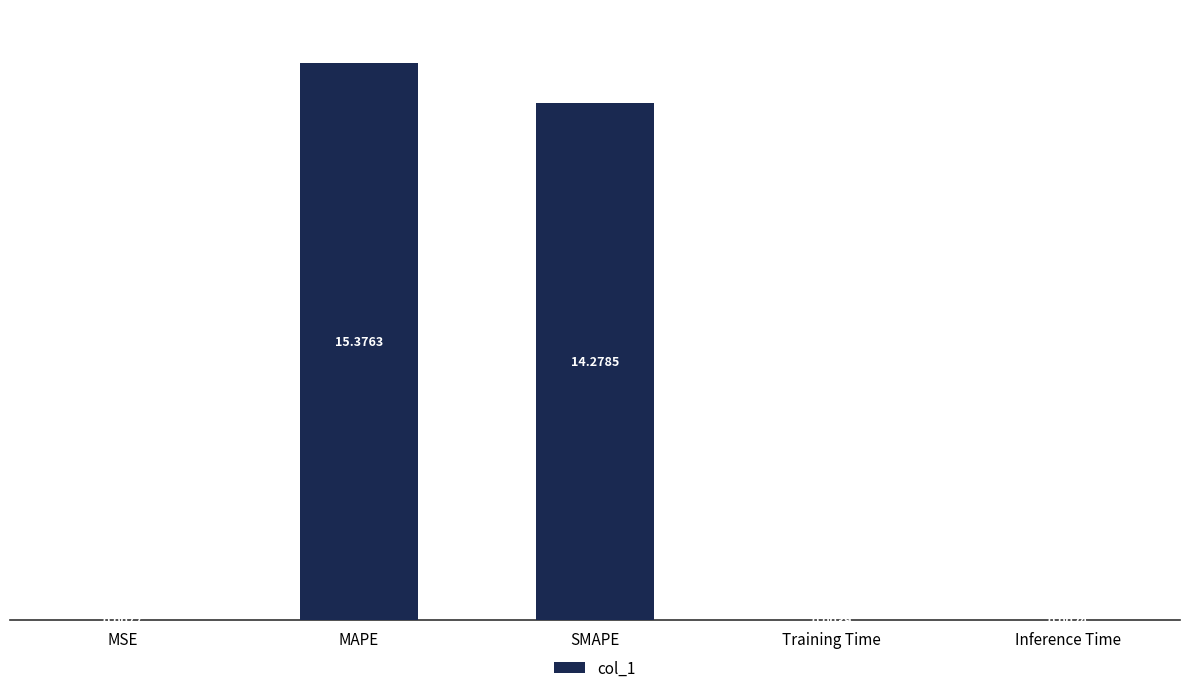

At which label is the value closest to 7?

MSE